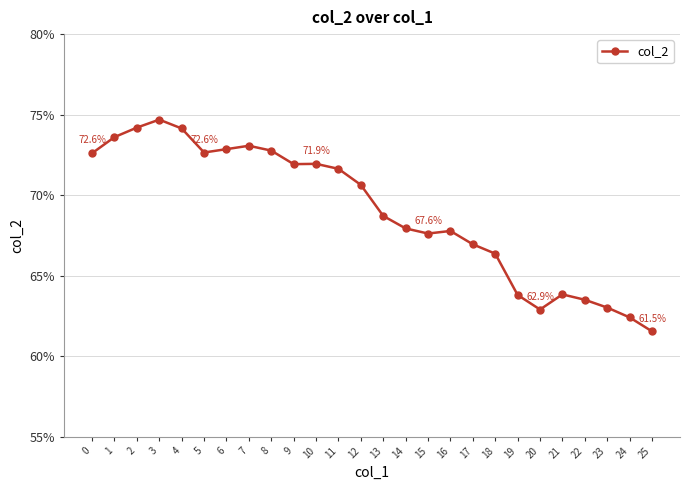

How many series are shown in this chart?

1